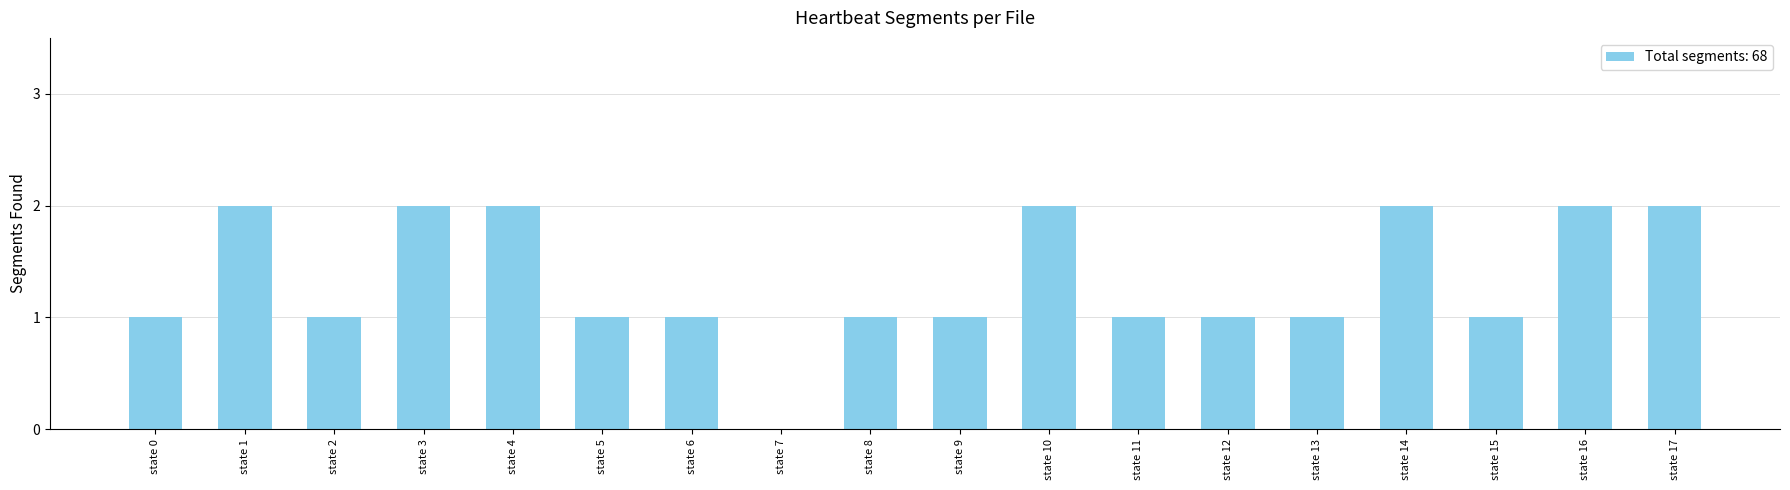

Which has a higher value, state 7 or state 0?

state 0